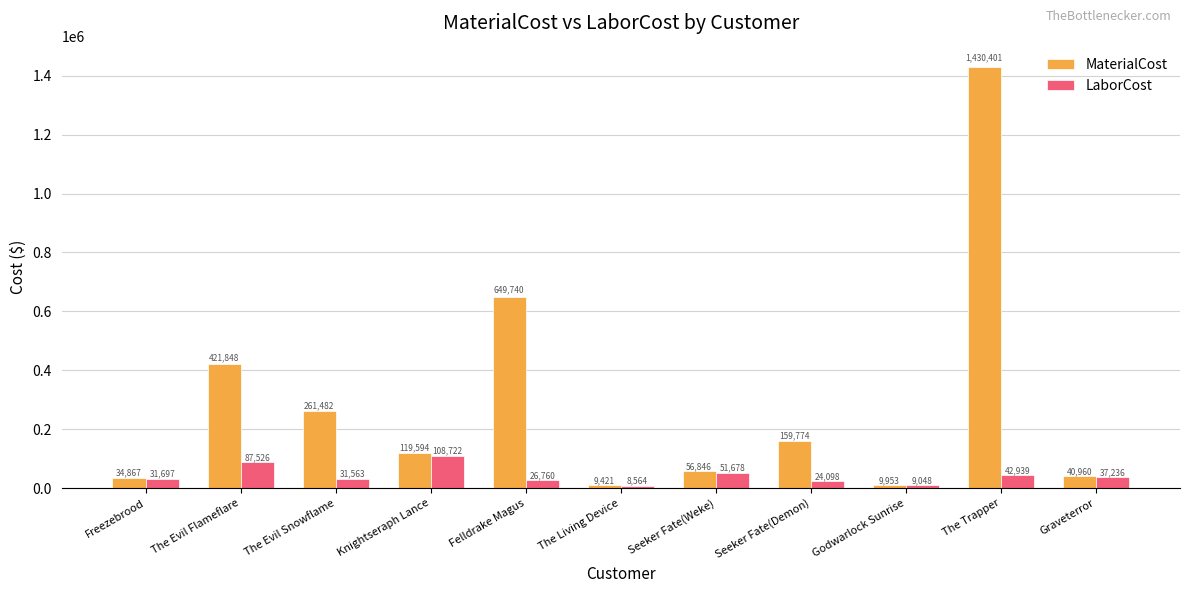

Is it true that MaterialCost equals 9952.8 at Godwarlock Sunrise?

True